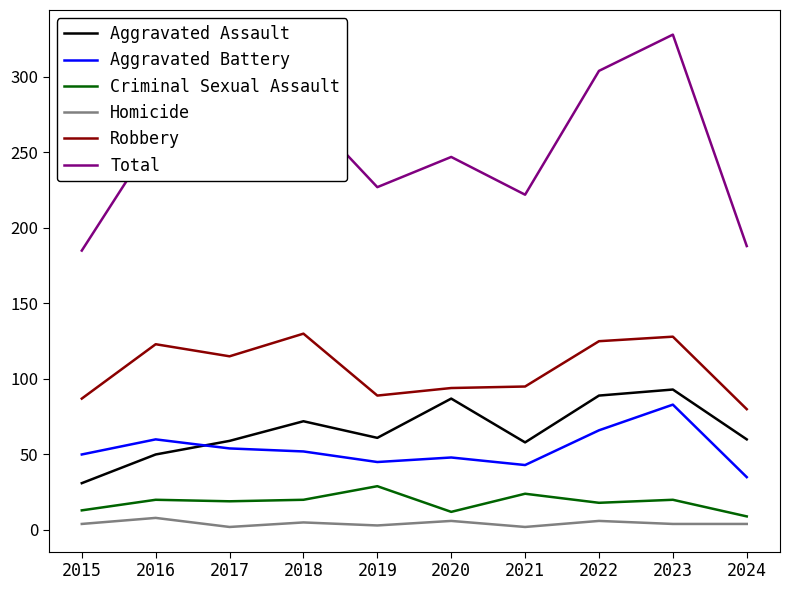

At how many categories does at least one series exceed 177?

10